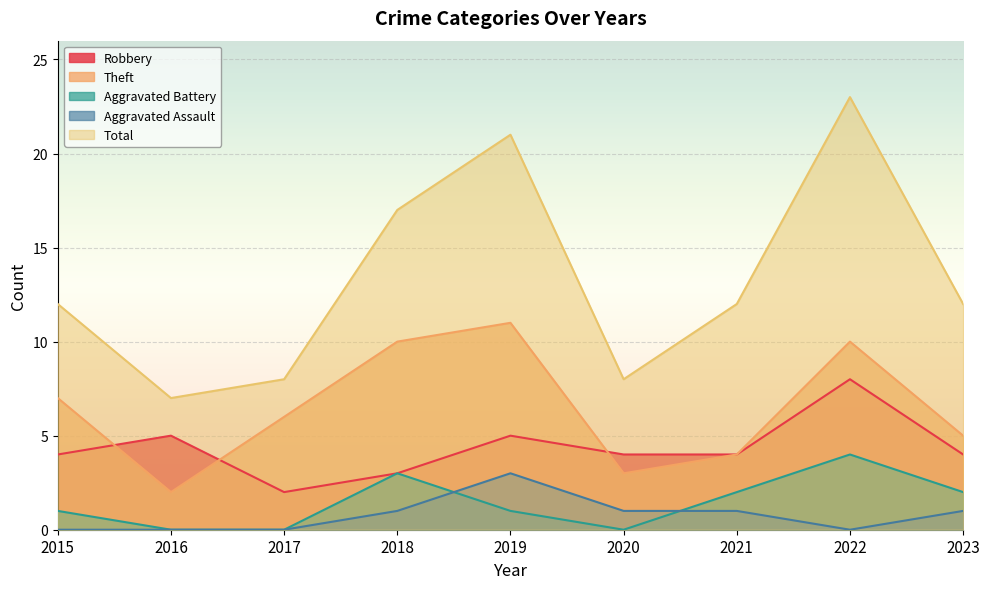

True or false: Theft and Aggravated Assault intersect in this chart.

False